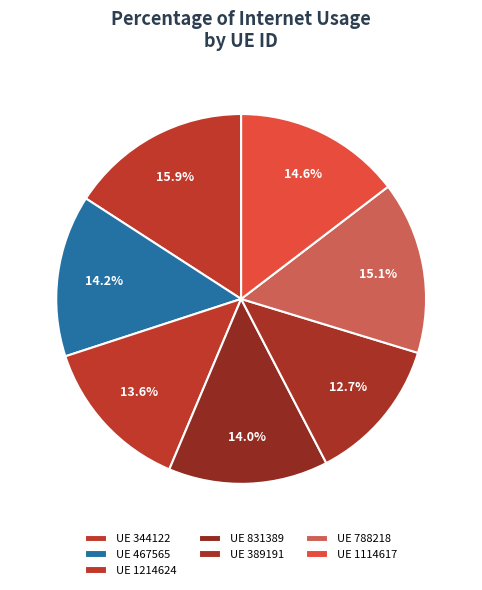

How many segments does this pie chart have?

7